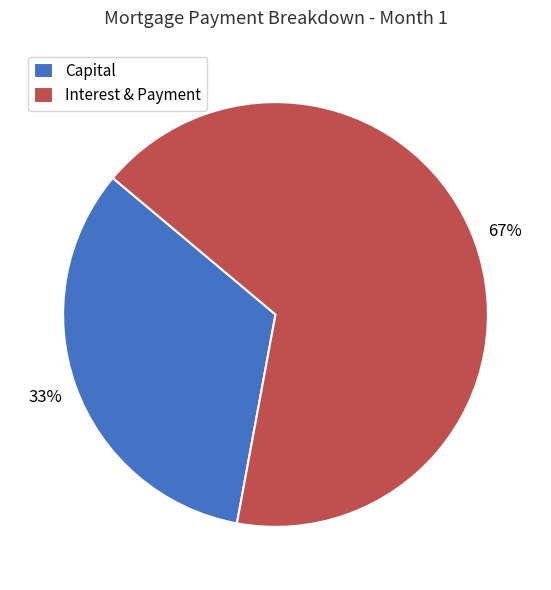

How many segments does this pie chart have?

2